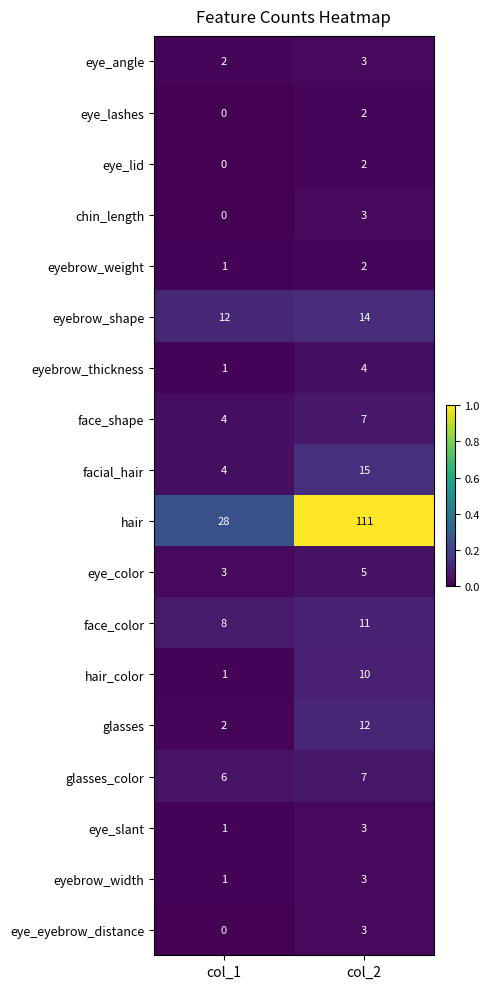

What is the sum of the glasses_color values at col_2 and col_1?

13